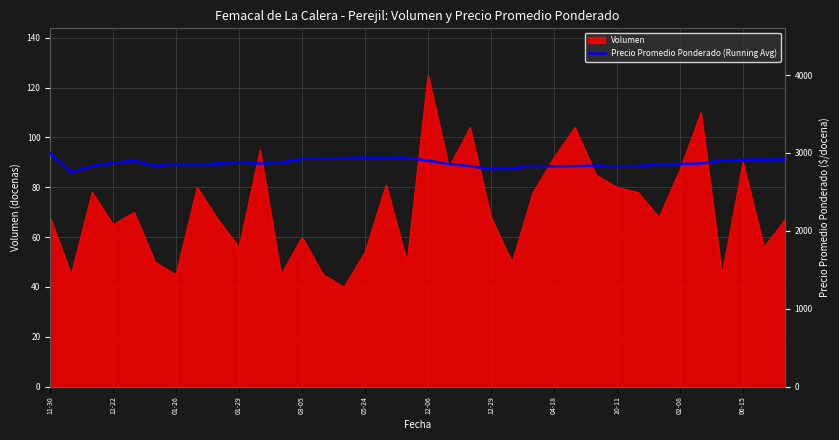

The value of Volumen at 12-22 is 17. True or false?

False